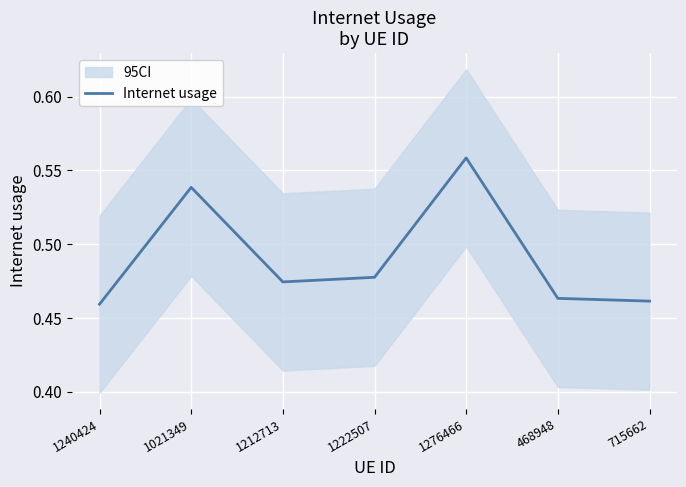

What is the sum of all values?

3.4